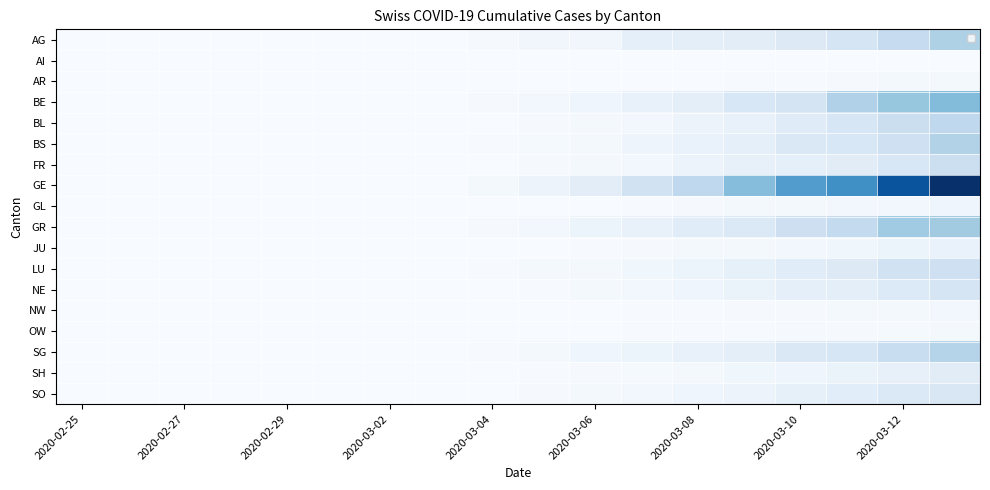

What is the total value across all series at 17?

796.2